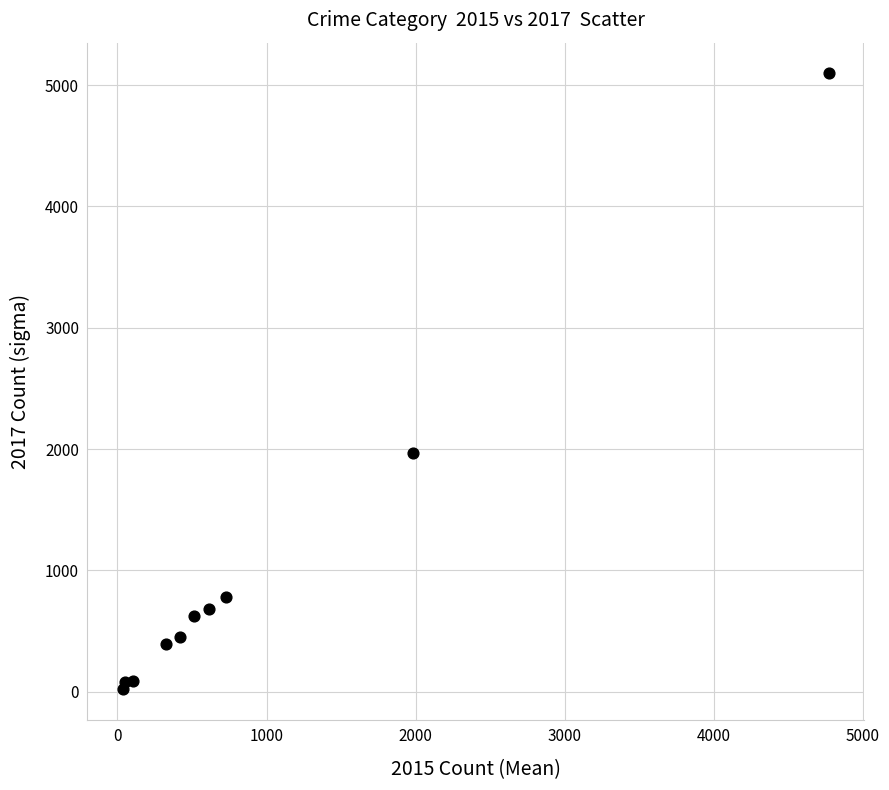

What Y value in the scatter plot is closest to 2559?

1968